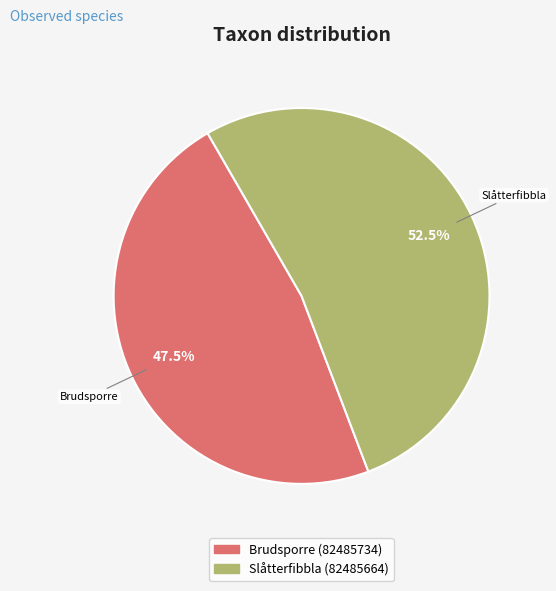

Is Brudsporre (82485734) the majority of the pie?

No